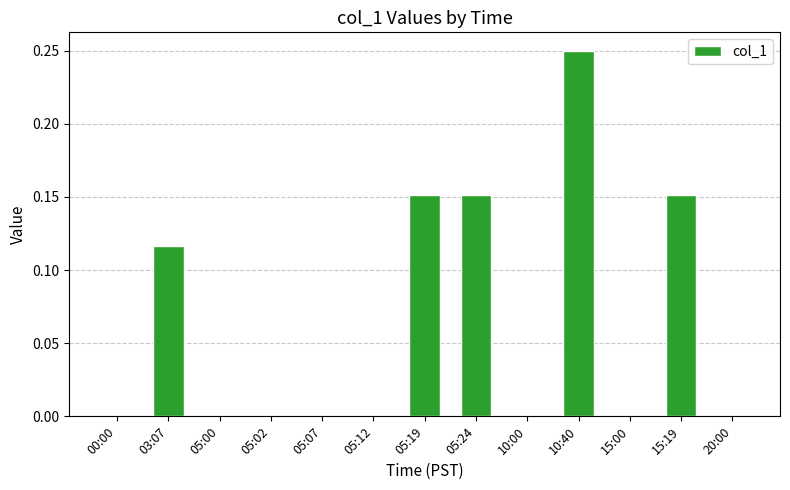

Which has a higher value, 00:00 or 03:07?

03:07